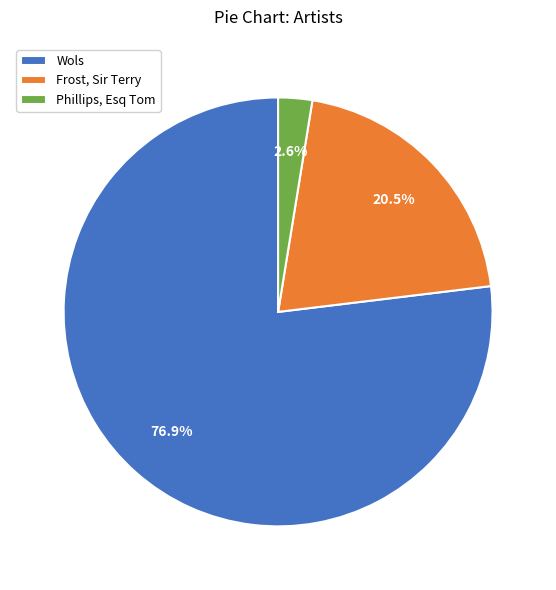

What is the majority slice?

Wols